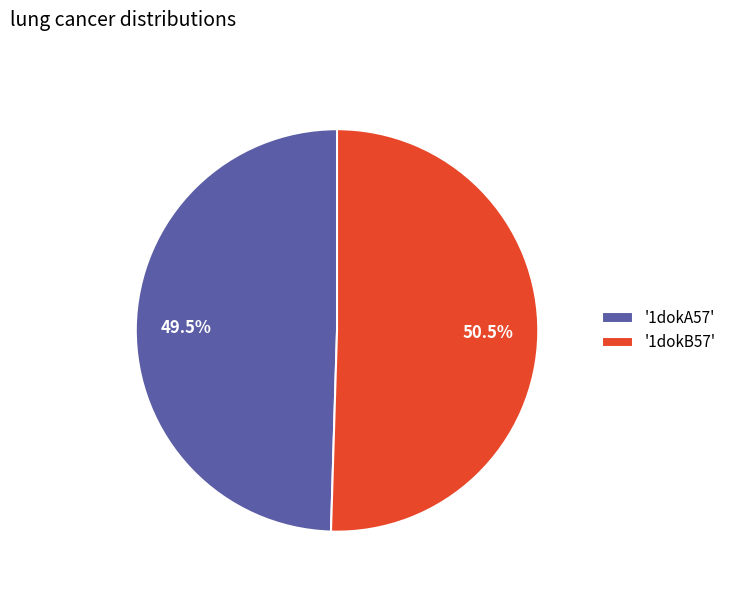

Approximately how many times larger is the value at '1dokB57' compared to '1dokA57'?

1.0